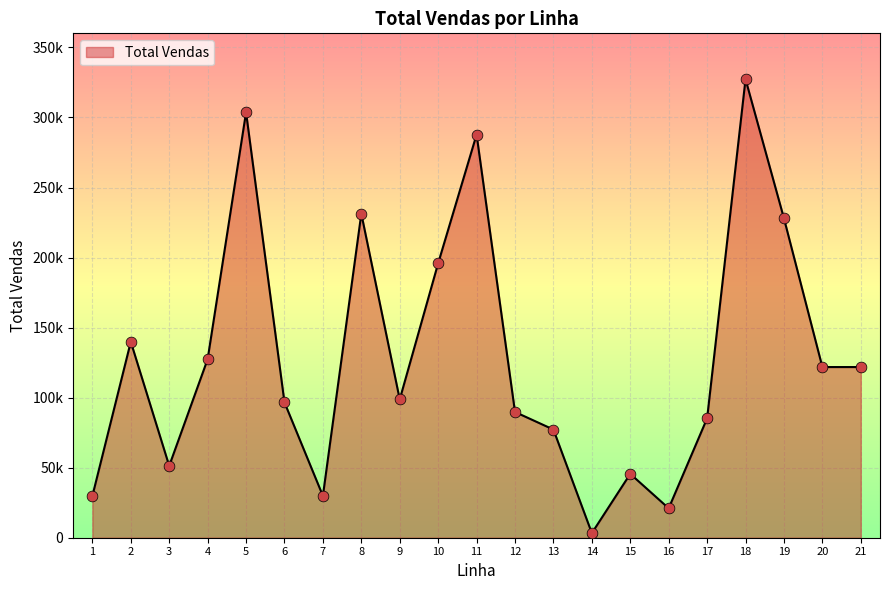

Between 15 and 21, which is larger?

21